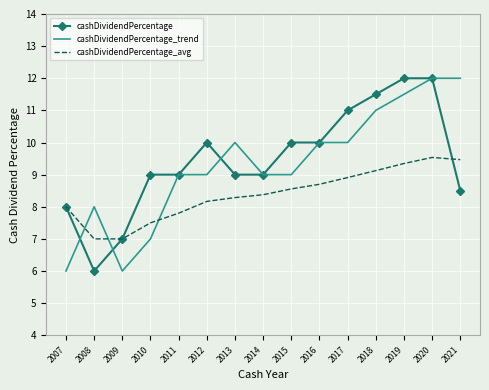

The cashDividendPercentage_avg series shows 11.8 at 2011. True or false?

False